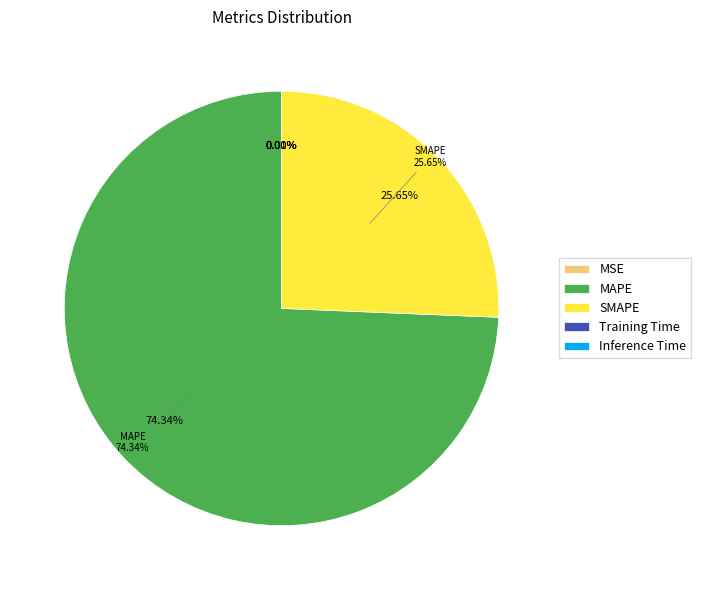

Which category has the smallest portion of the pie?

Inference Time